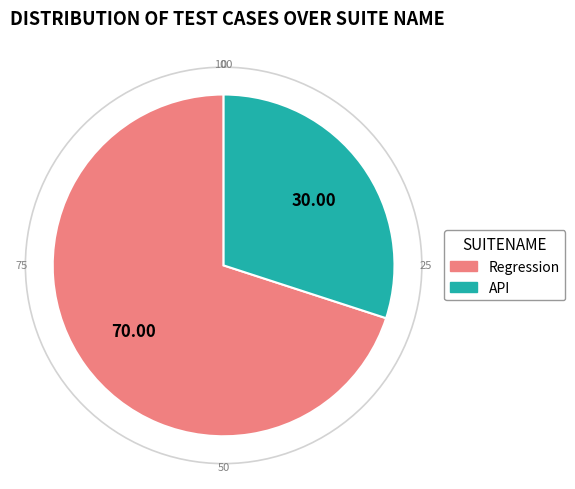

What is the smallest slice in the pie chart?

API